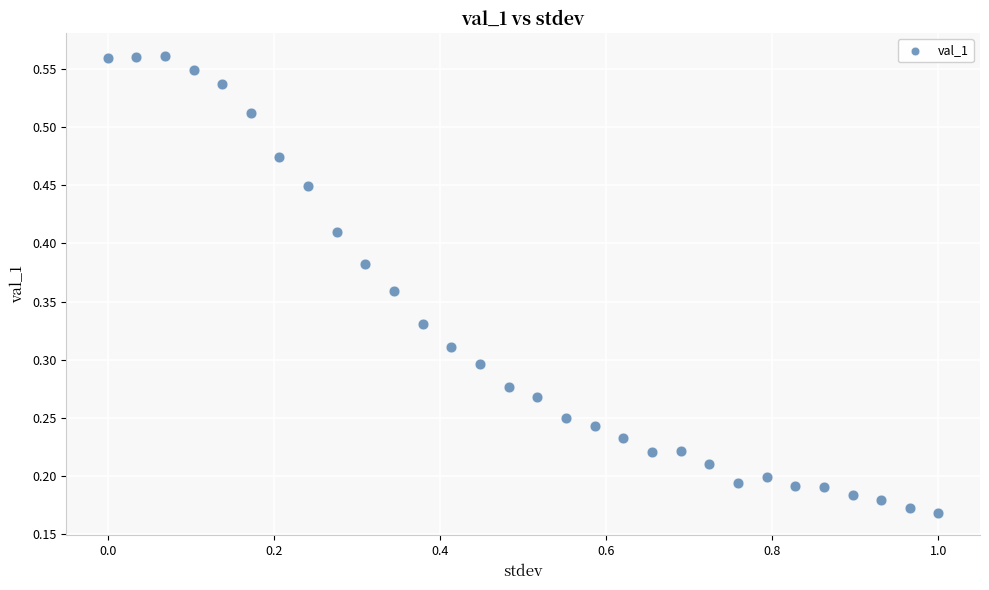

What is the range of X values (max minus min)?

1.0